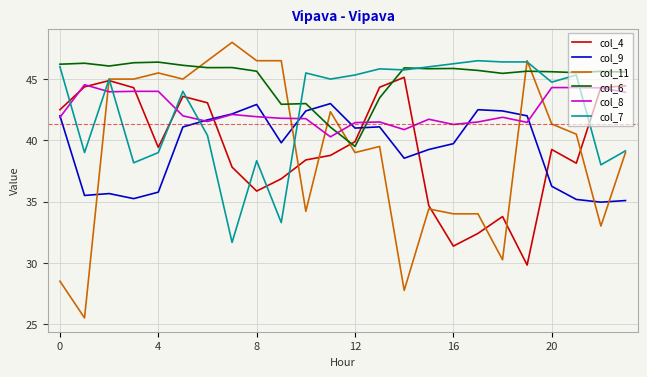

True or false: col_11 and col_8 intersect in this chart.

True